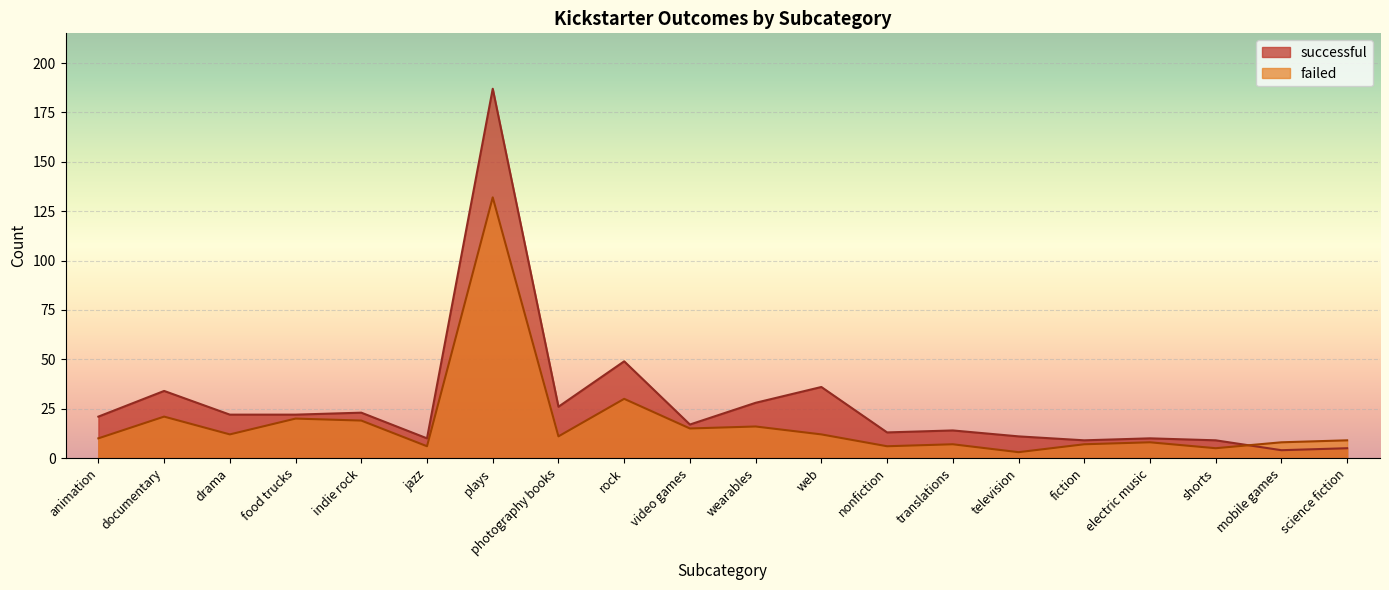

Reading left to right, list all the values displayed in this chart.

successful: animation=21	documentary=34	drama=22	food trucks=22	indie rock=23	jazz=10	plays=187	photography books=26	rock=49	video games=17	wearables=28	web=36	nonfiction=13	translations=14	television=11	fiction=9	electric music=10	shorts=9	mobile games=4	science fiction=5
failed: animation=10	documentary=21	drama=12	food trucks=20	indie rock=19	jazz=6	plays=132	photography books=11	rock=30	video games=15	wearables=16	web=12	nonfiction=6	translations=7	television=3	fiction=7	electric music=8	shorts=5	mobile games=8	science fiction=9